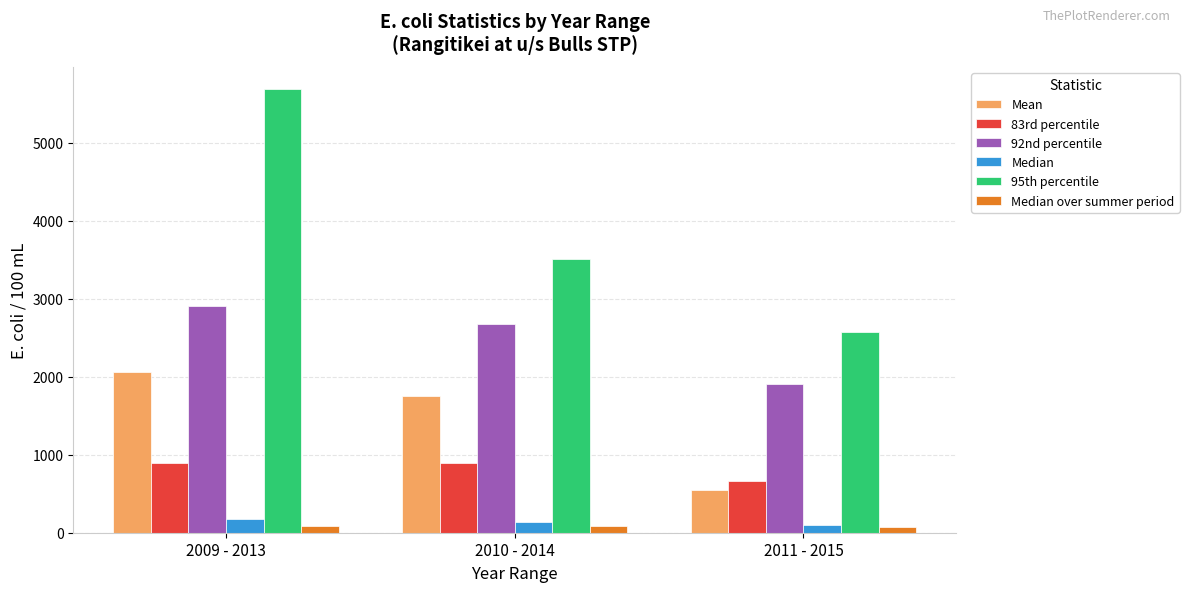

What are all the series names shown in the legend?

Mean, 83rd percentile, 92nd percentile, Median, 95th percentile, Median over summer period